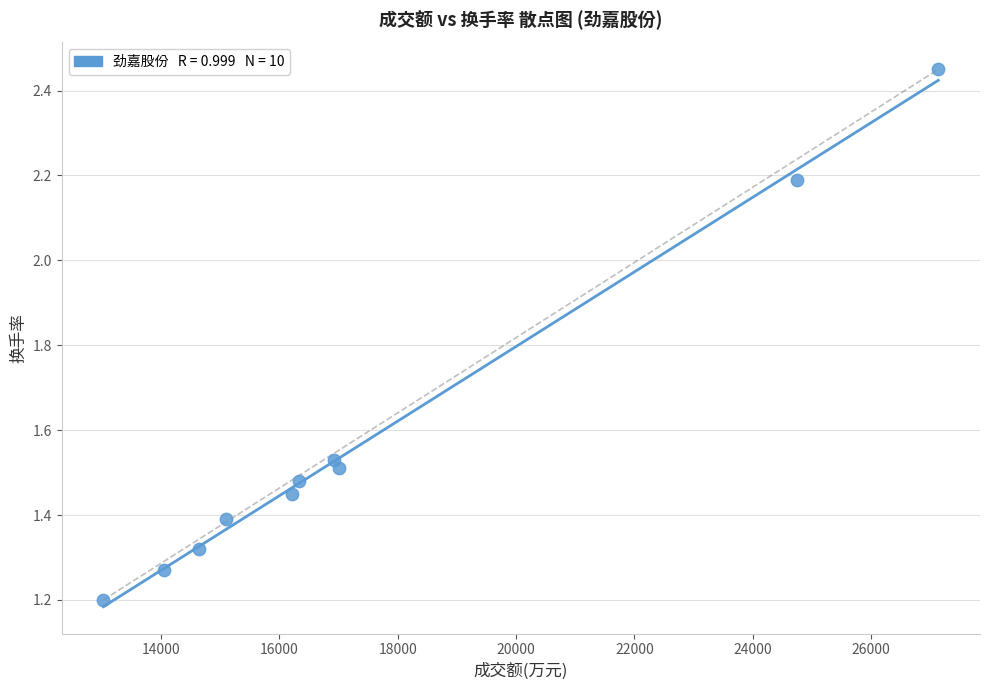

What Y value in the scatter plot is closest to 1?

1.2